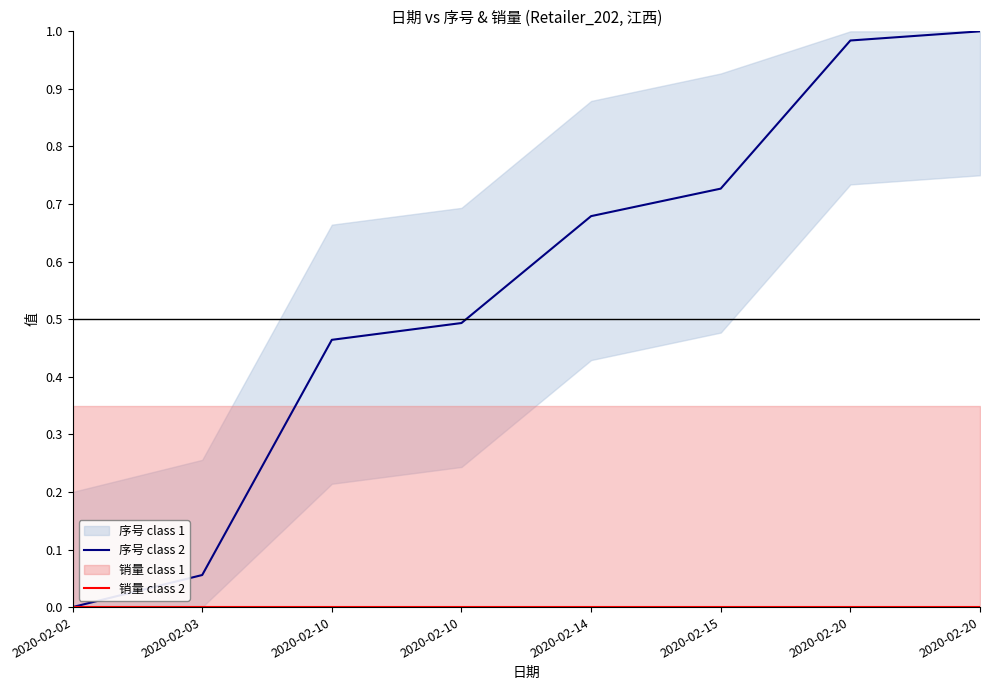

At which category is the sum across all series the highest?

2020-02-20